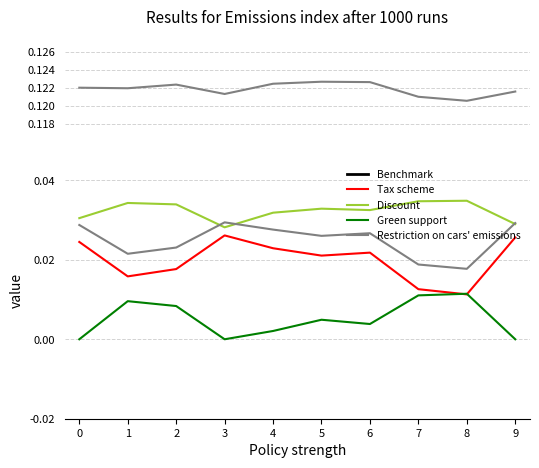

What is the difference between the highest and lowest values at 0?

0.1